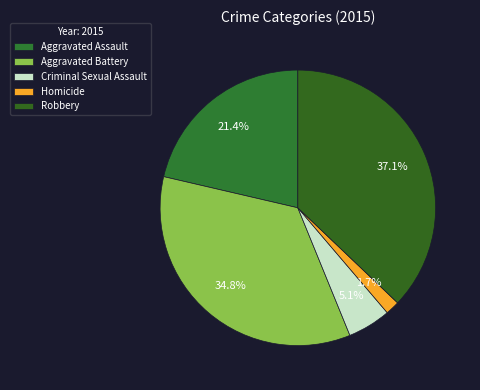

Combined, do Robbery and Homicide account for over 50%?

No